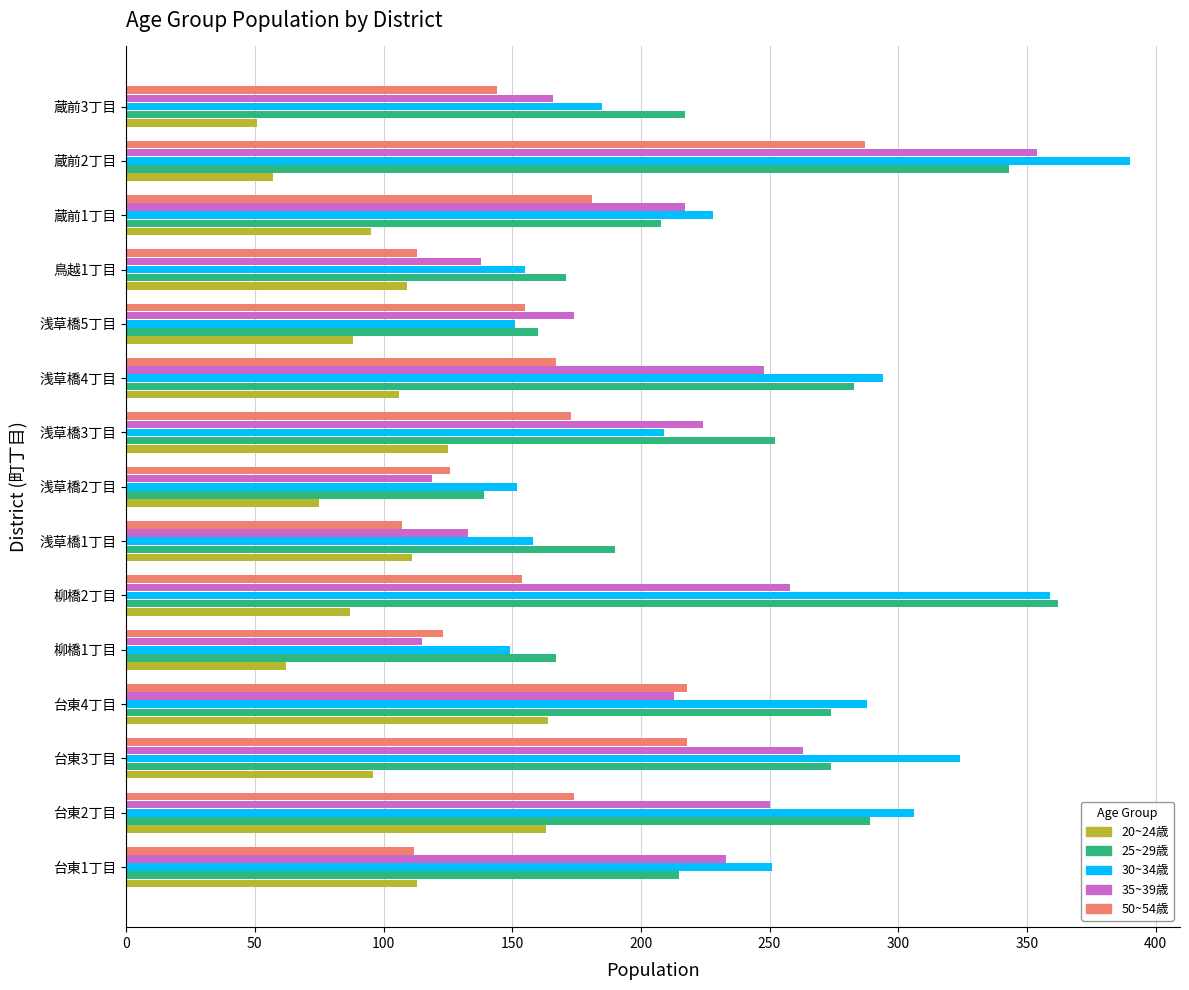

What is the highest value of the 35~39歳 series?

354